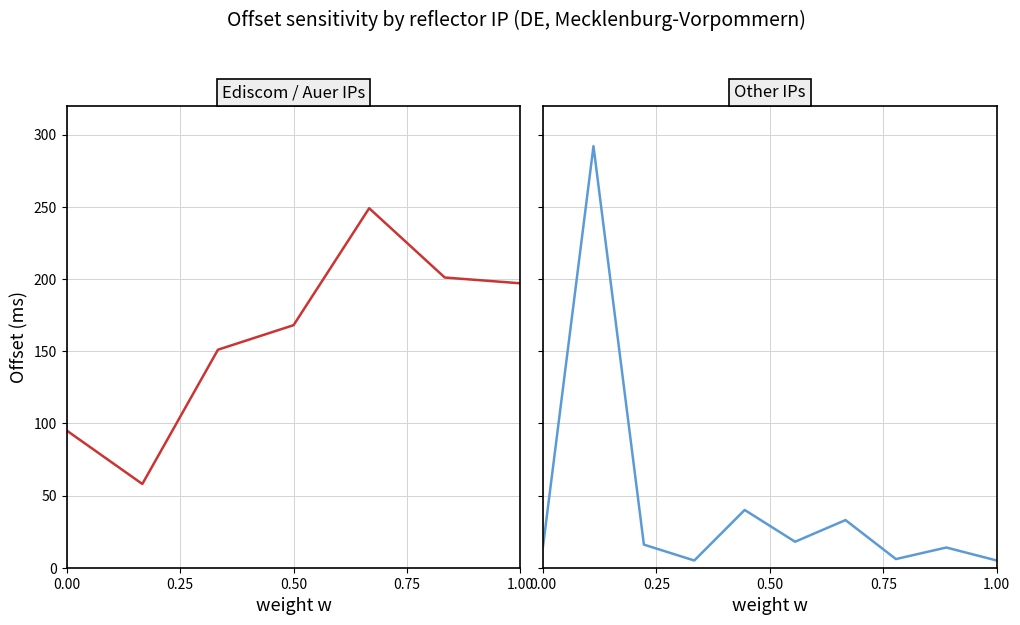

The chart shows a value of 318 at 82.193.226.253. True or false?

False